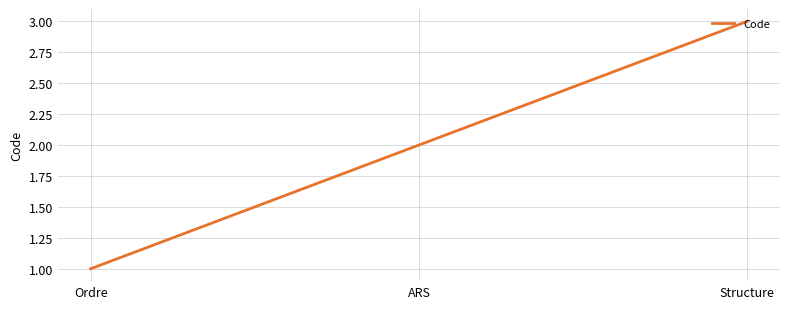

List the labels in order of value, largest first.

Structure, ARS, Ordre